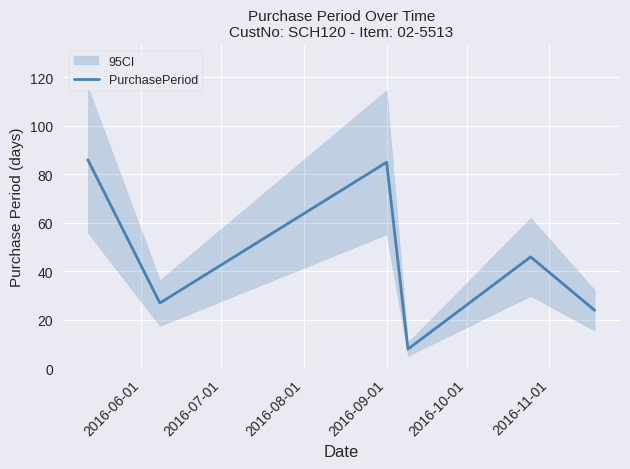

What is the highest value of the PurchasePeriod series?

86